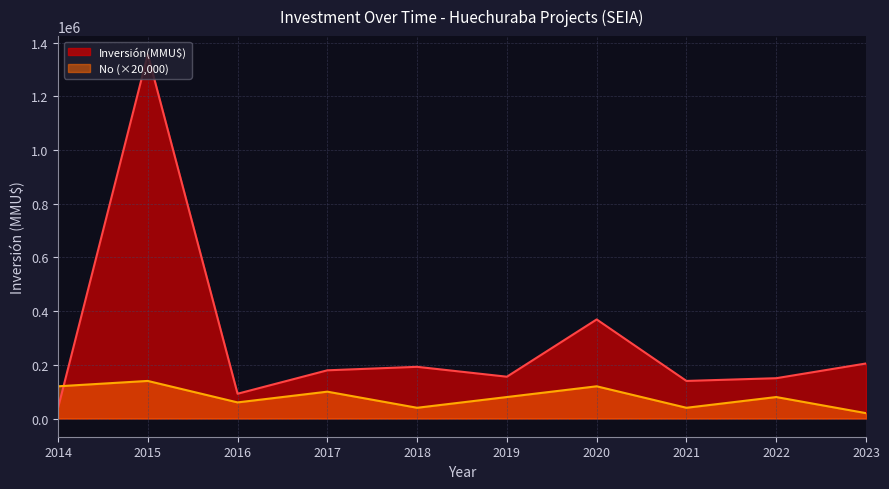

What is the minimum value shown in the chart?

20000